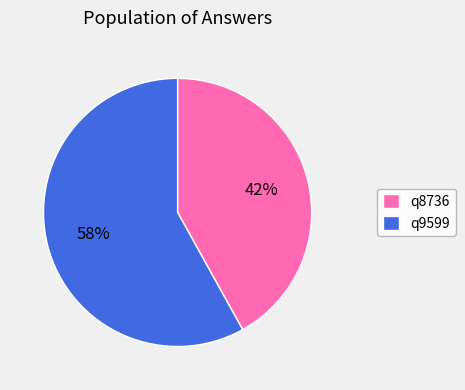

Which has a higher value, q8736 or q9599?

q9599